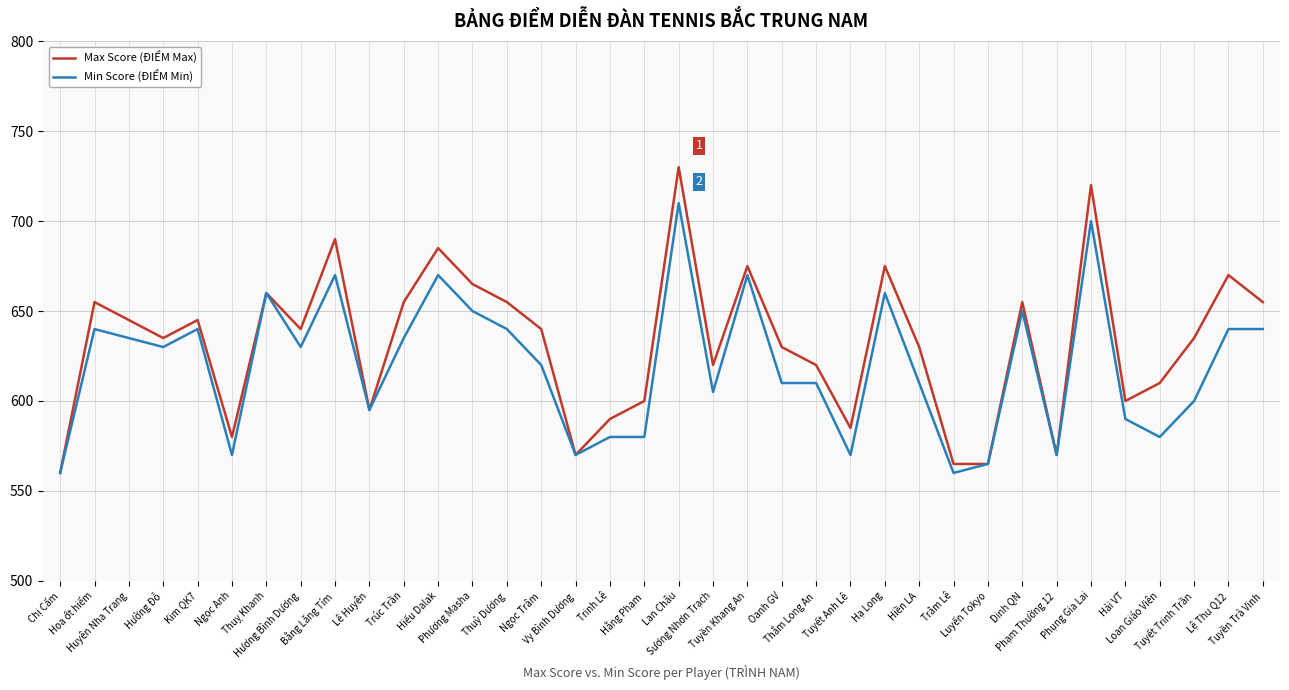

How many lines are shown in the chart?

2